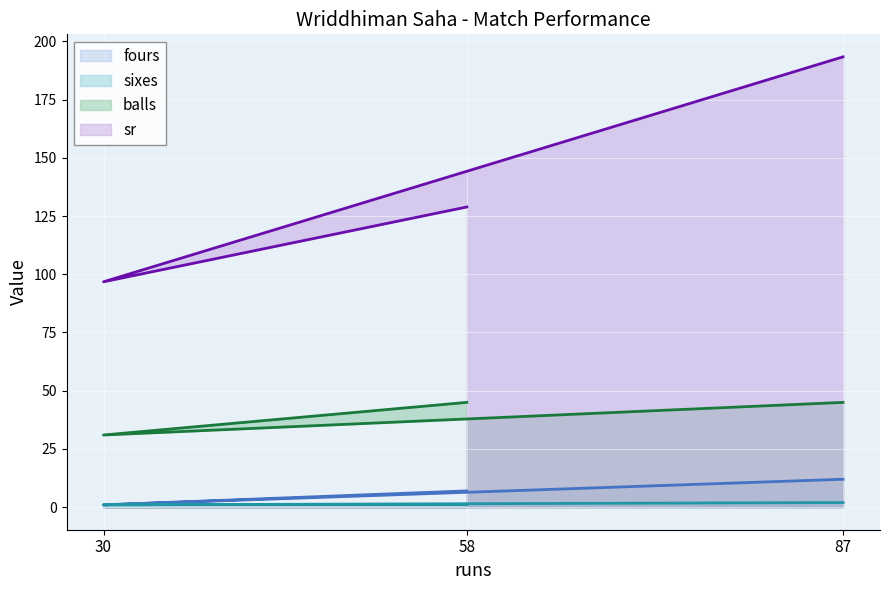

Where does the fours series first go above 7?

87